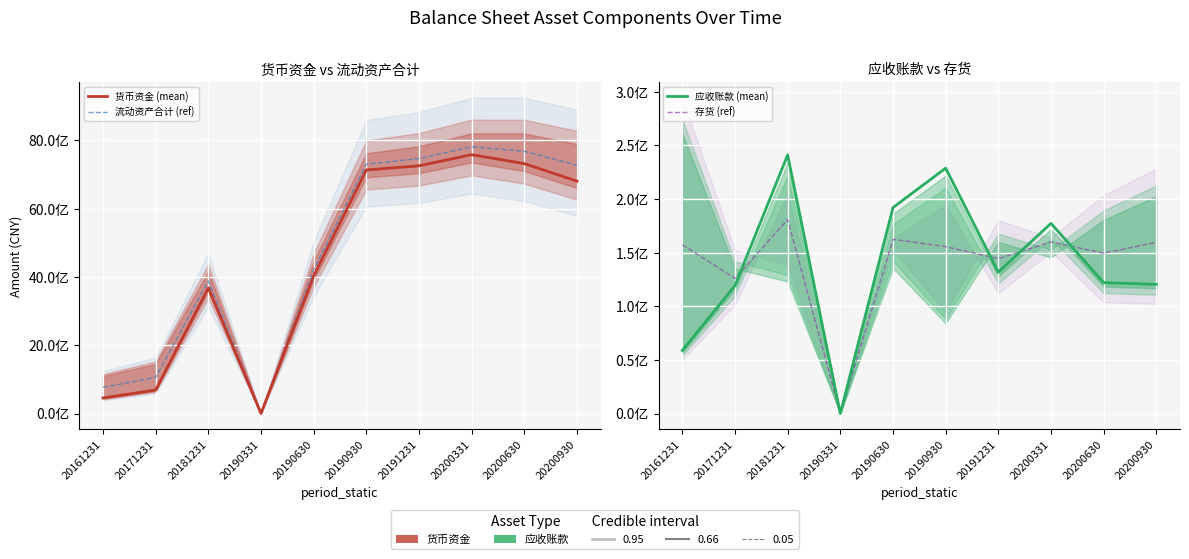

Rank the series at 20191231 from highest to lowest value.

流动资产合计 (ref), 货币资金 (mean), 存货 (ref), 应收账款 (mean)